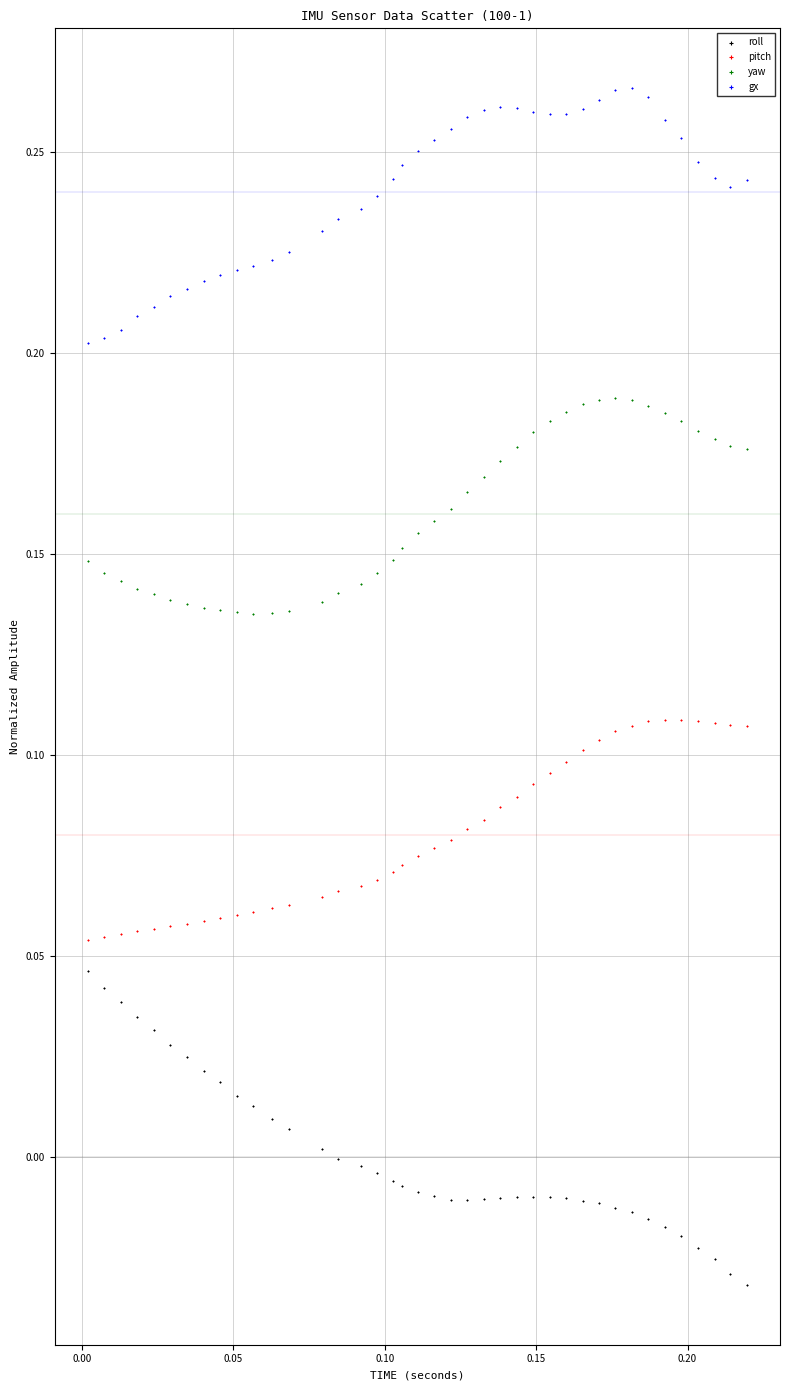

Which series contains the lowest Y value?

roll